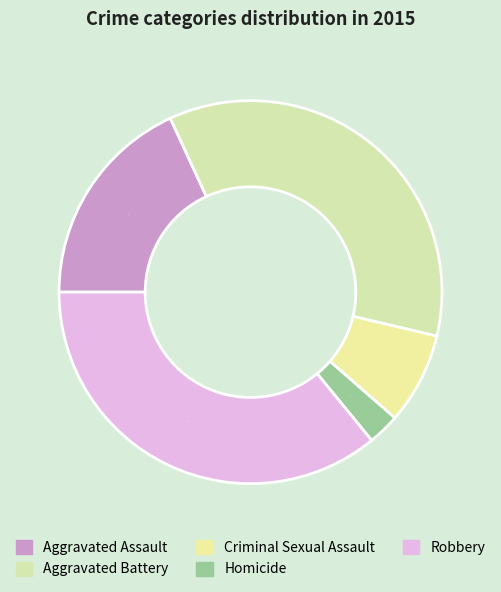

To the nearest percent, what is the difference between the largest and smallest slice percentages?

33%